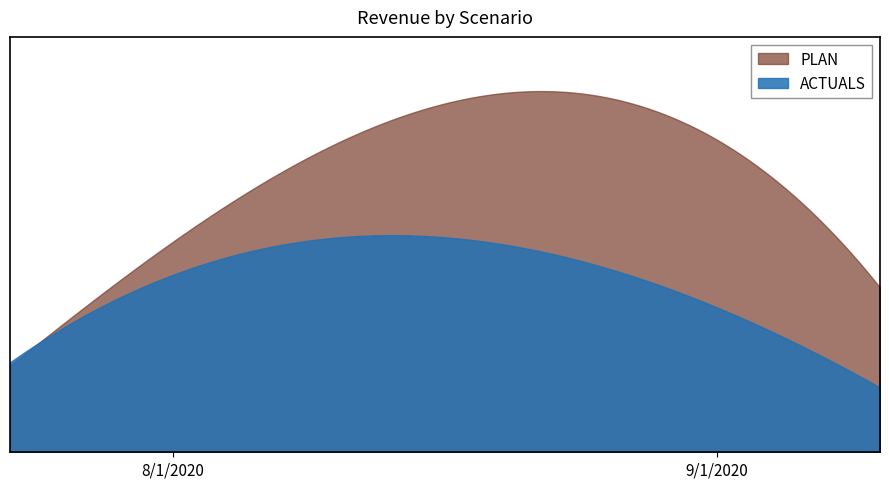

The value of ACTUALS at 9/1/2020 is 1137262.3. True or false?

True